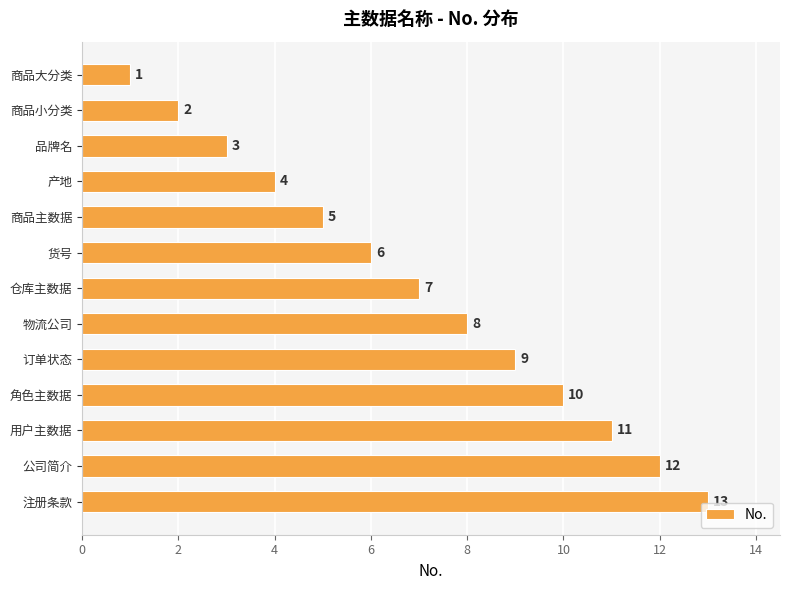

List the labels in order of value, largest first.

注册条款, 公司简介, 用户主数据, 角色主数据, 订单状态, 物流公司, 仓库主数据, 货号, 商品主数据, 产地, 品牌名, 商品小分类, 商品大分类